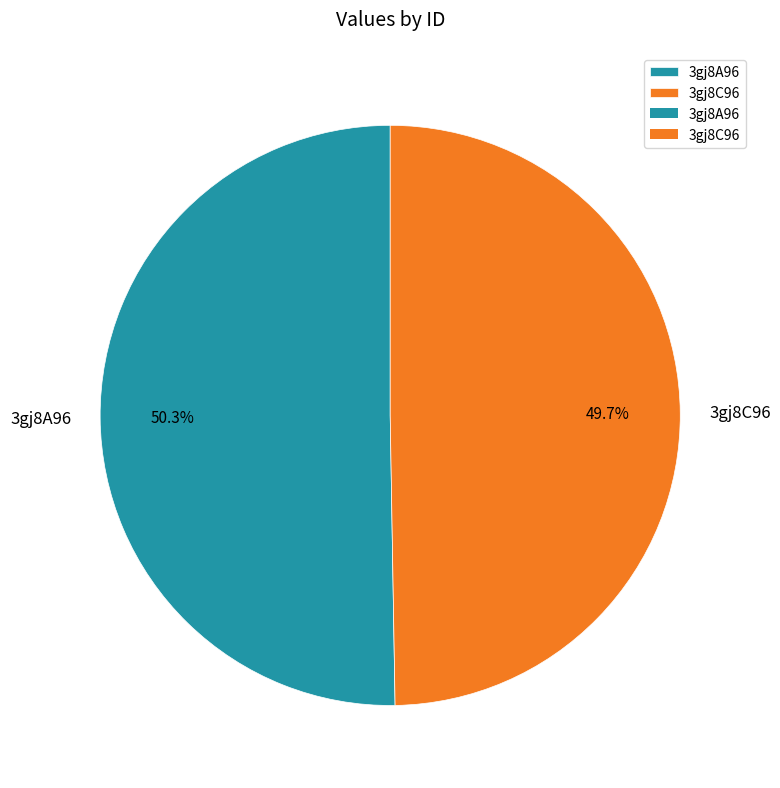

Which slice is the largest?

3gj8A96